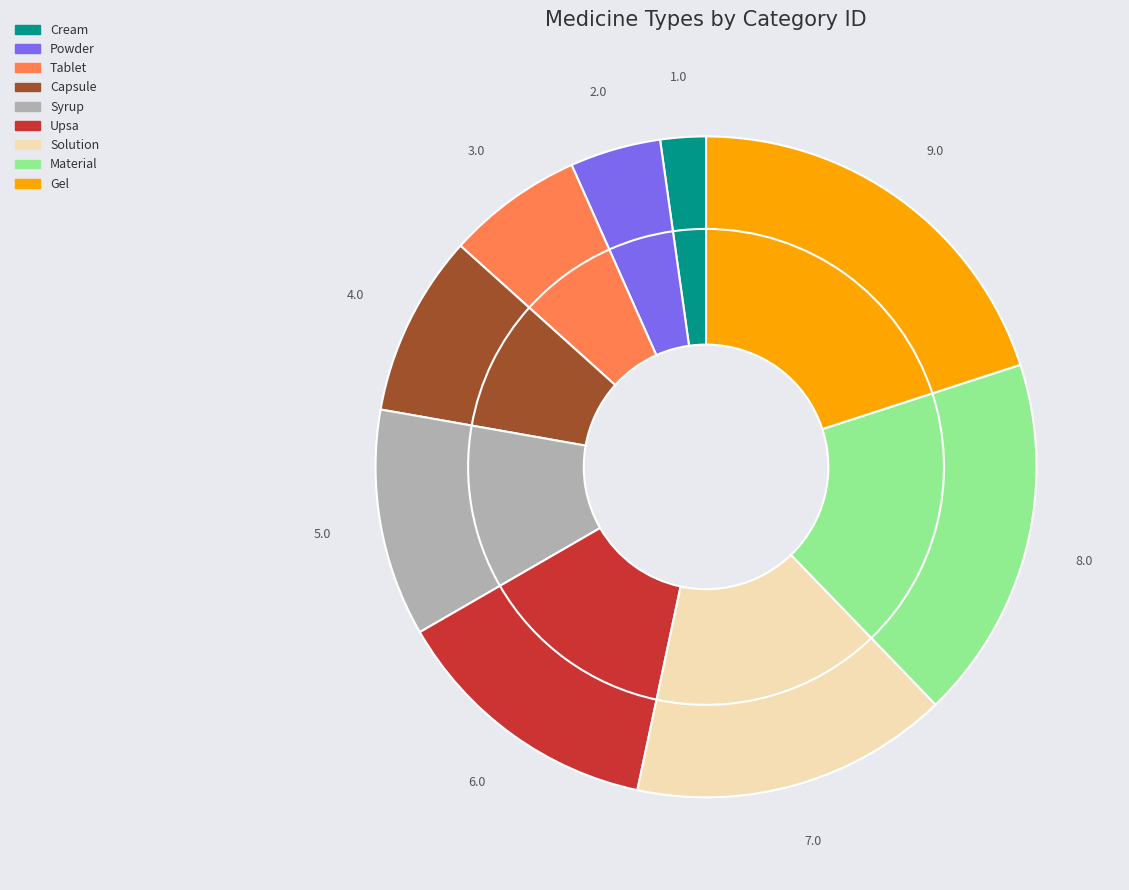

True or false: Tablet accounts for 7% of the total.

True